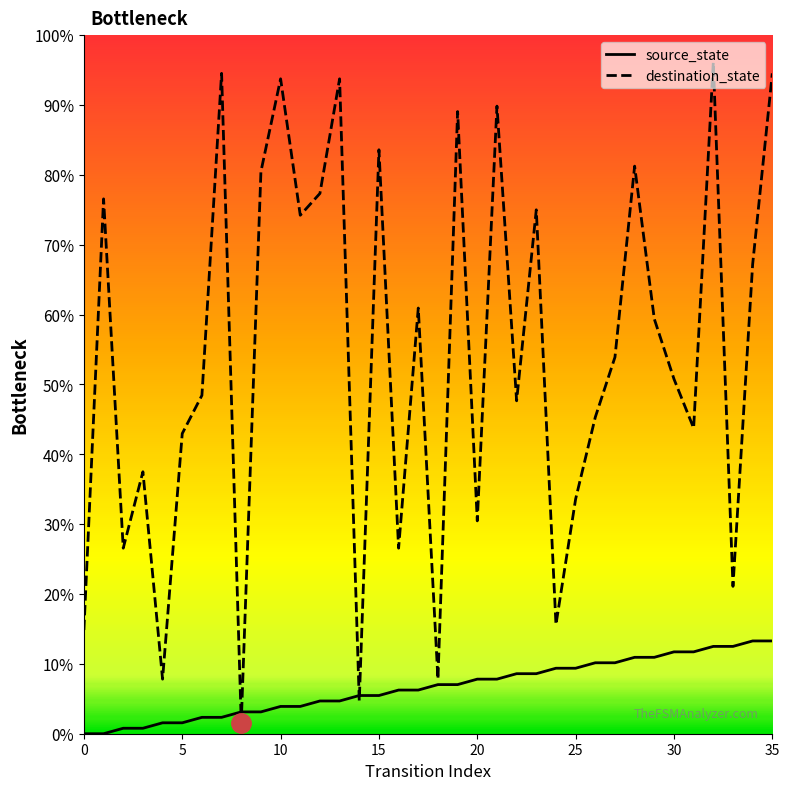

After their last crossing, which series has the higher values: source_state or destination_state?

destination_state